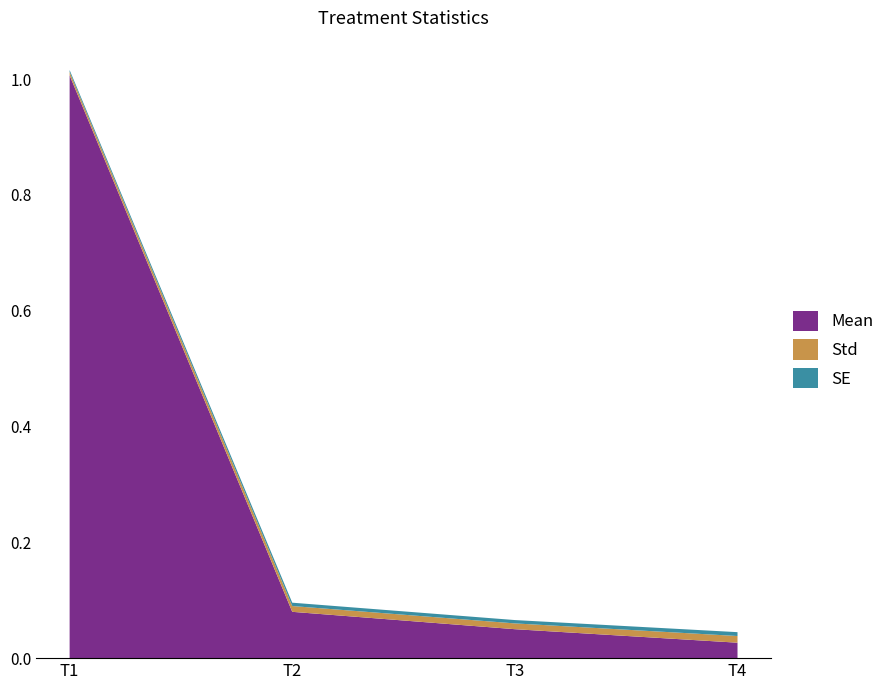

Reading left to right, transcribe all the data shown in this chart.

Mean: 1.0	0.1	0.1	0.0
Std: 0.0	0.0	0.0	0.0
SE: 0.0	0.0	0.0	0.0